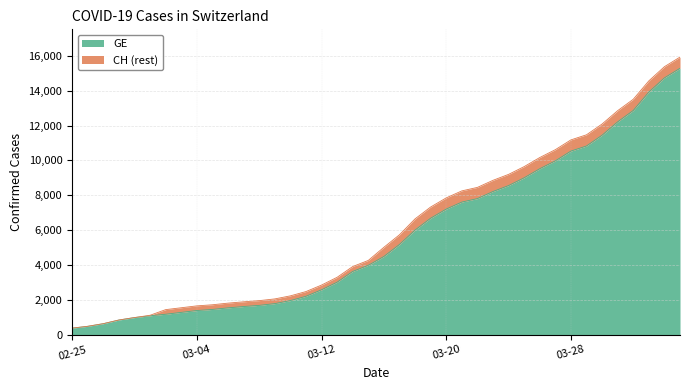

Between 2020-04-02 and 2020-03-16, which is larger?

2020-04-02